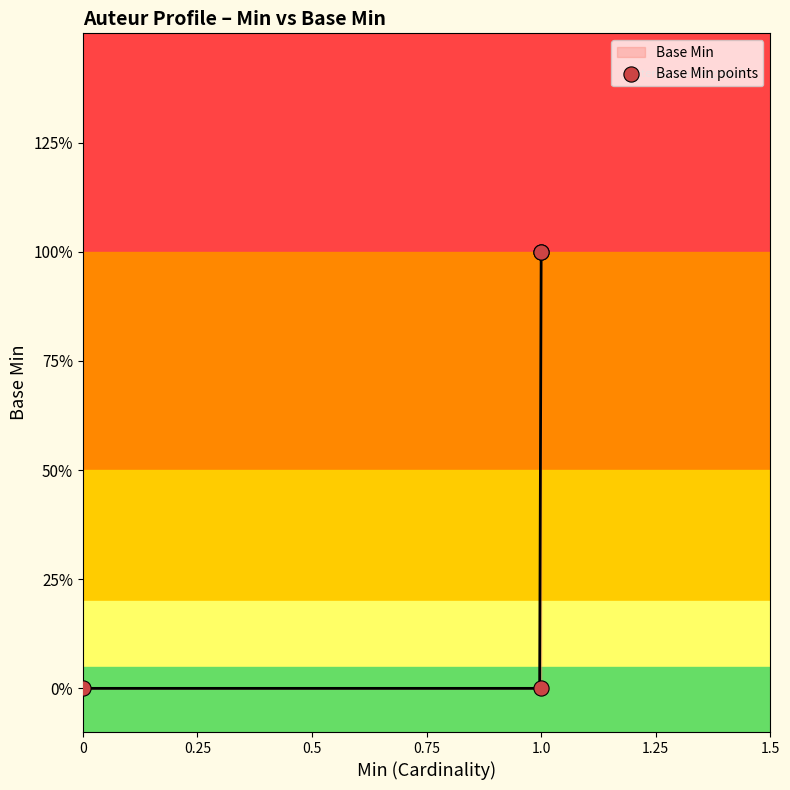

Approximately how many times larger is the value at 1.0 compared to 1.0?

1.0